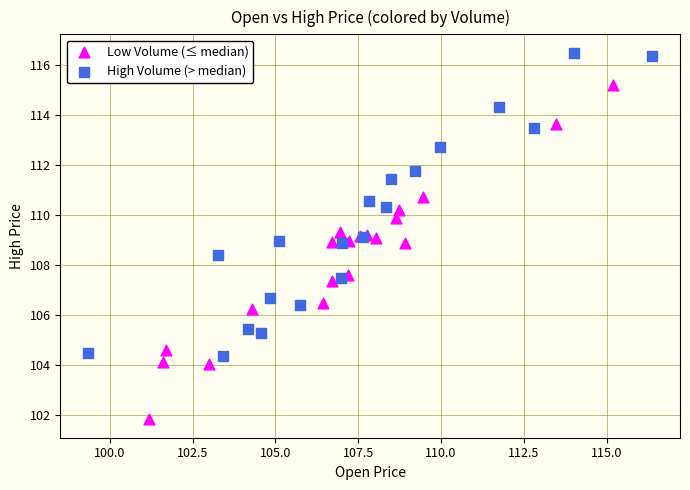

Which series reaches the minimum Y coordinate?

Low Volume (≤ median)